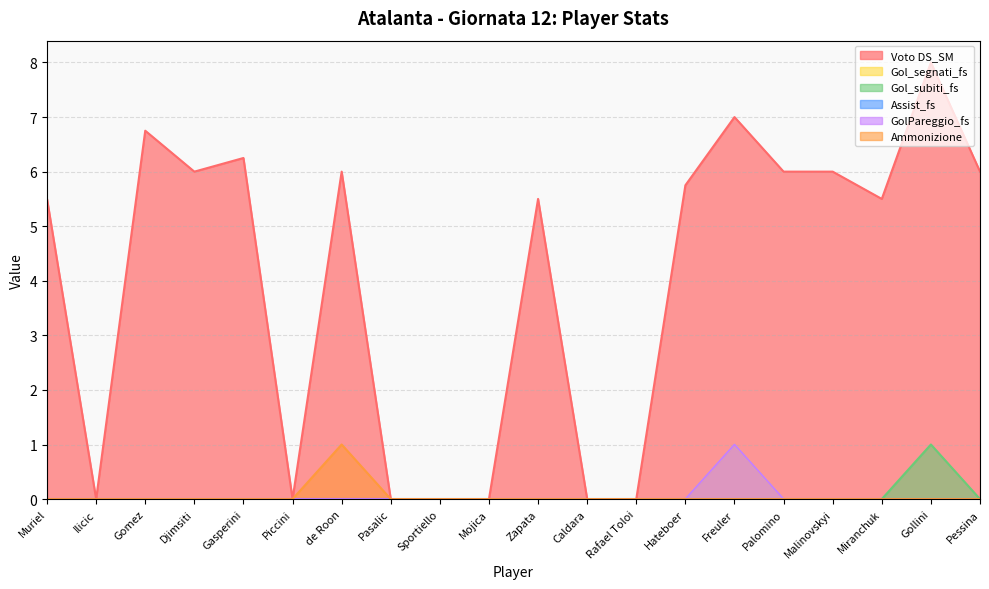

Which category has the highest value across all series?

Gollini